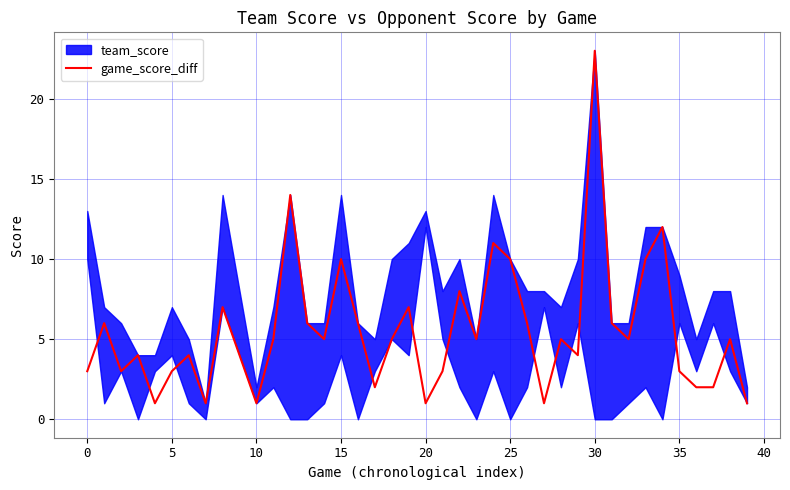

The value of game_score_diff at 30 is 16. True or false?

False